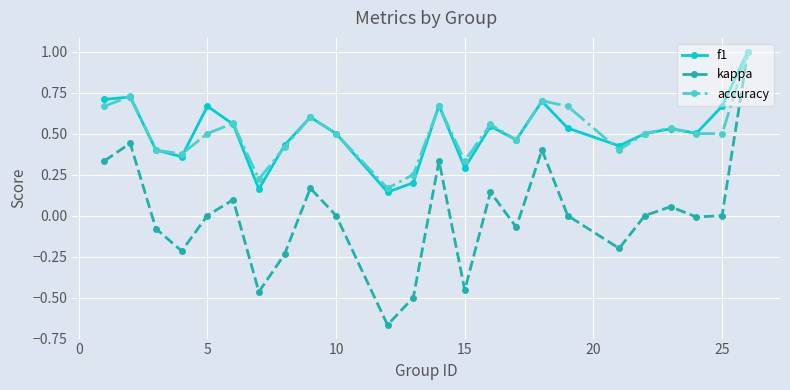

What are all the series names shown in the legend?

f1, kappa, accuracy